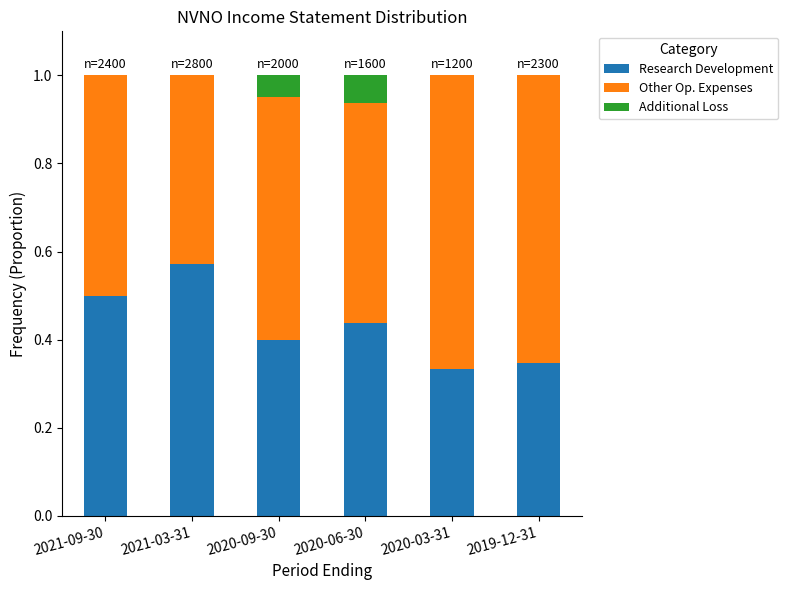

What is the total value across all series at 2020-09-30?

1.0